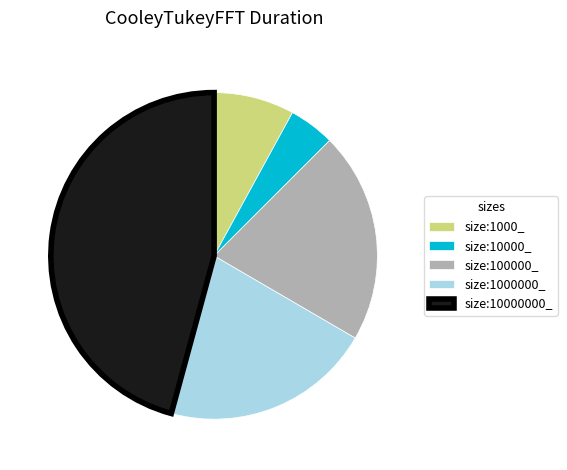

Which has a higher value, size:1000000_ or size:10000000_?

size:10000000_